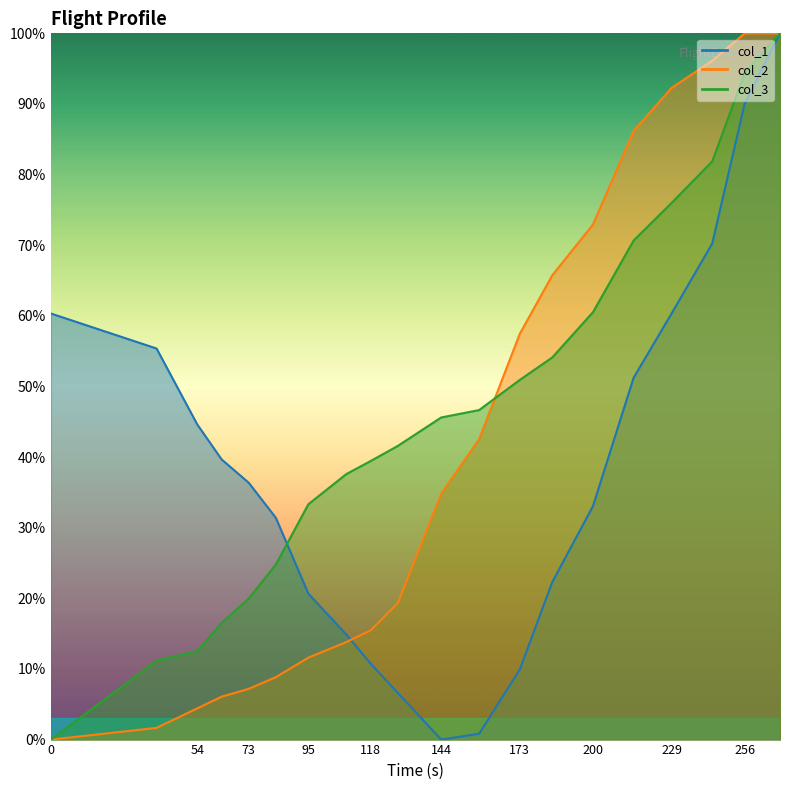

After their last crossing, which series has the higher values: col_2 or col_3?

col_2